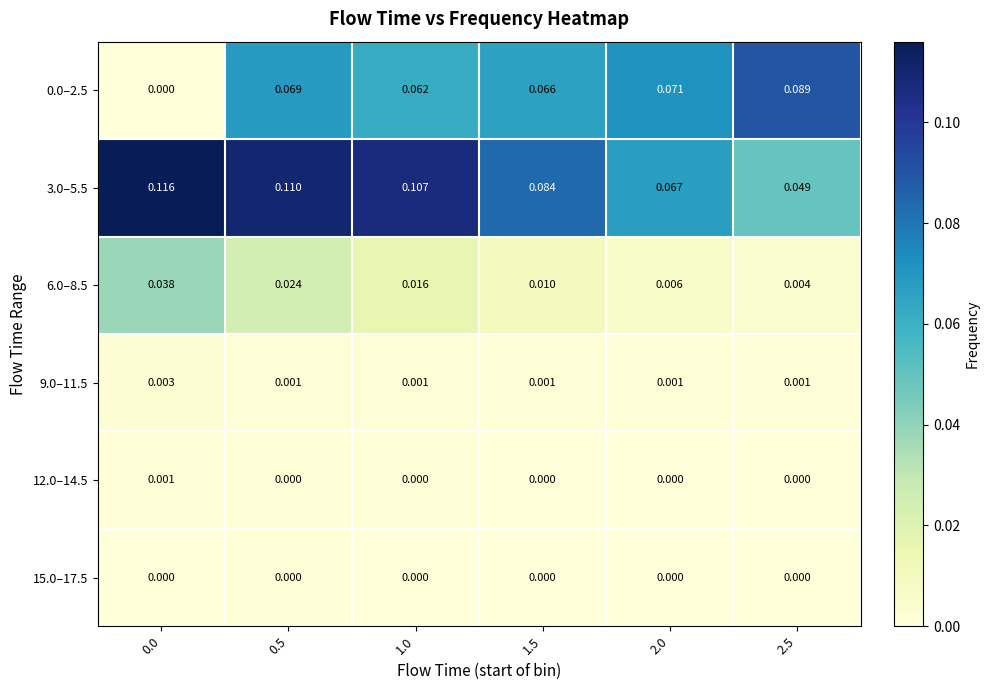

How many distinct data groups are displayed?

6